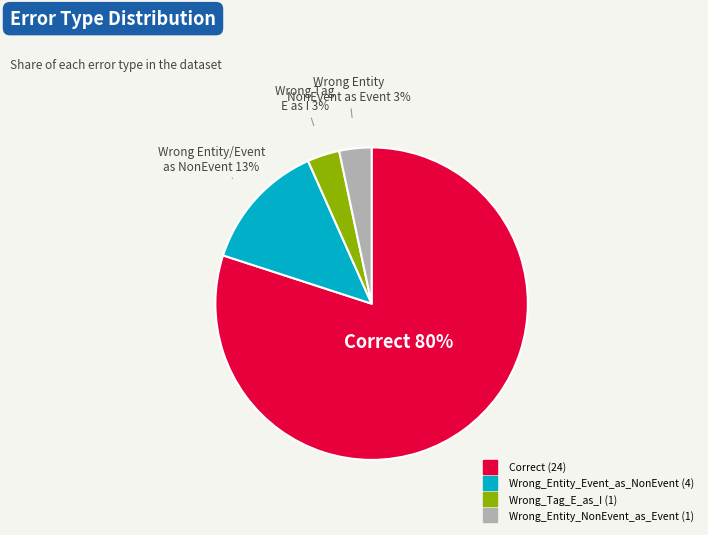

Count the number of slices in the pie.

4